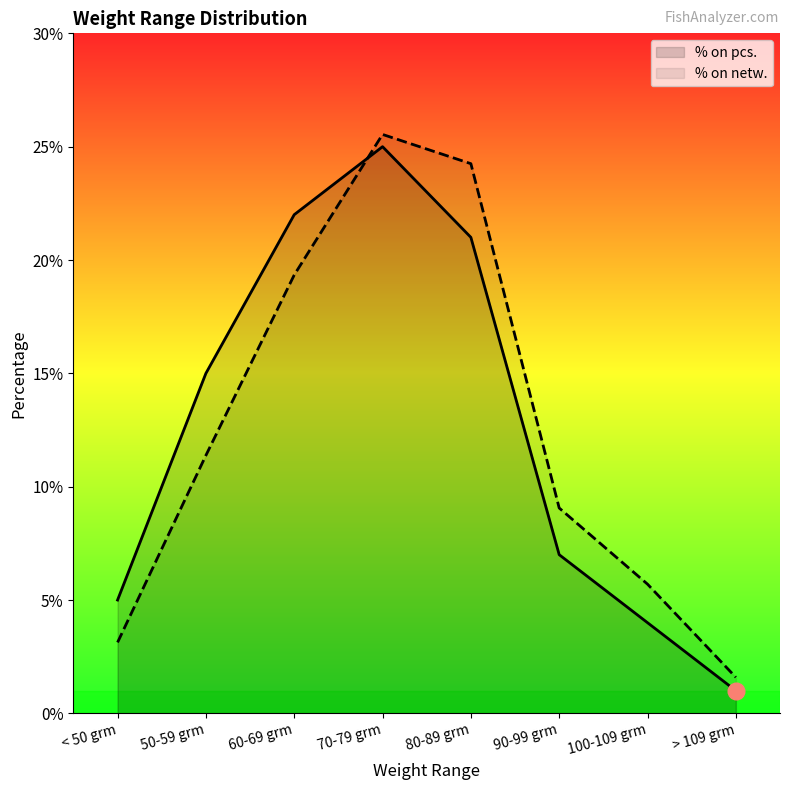

Where do % on netw. and % on pcs. first cross each other?

60-69 grm and 70-79 grm